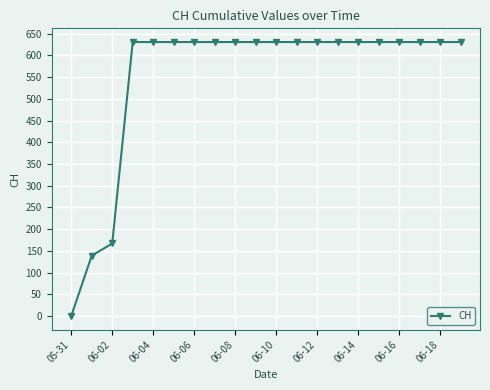

What is the maximum value shown in the chart?

631